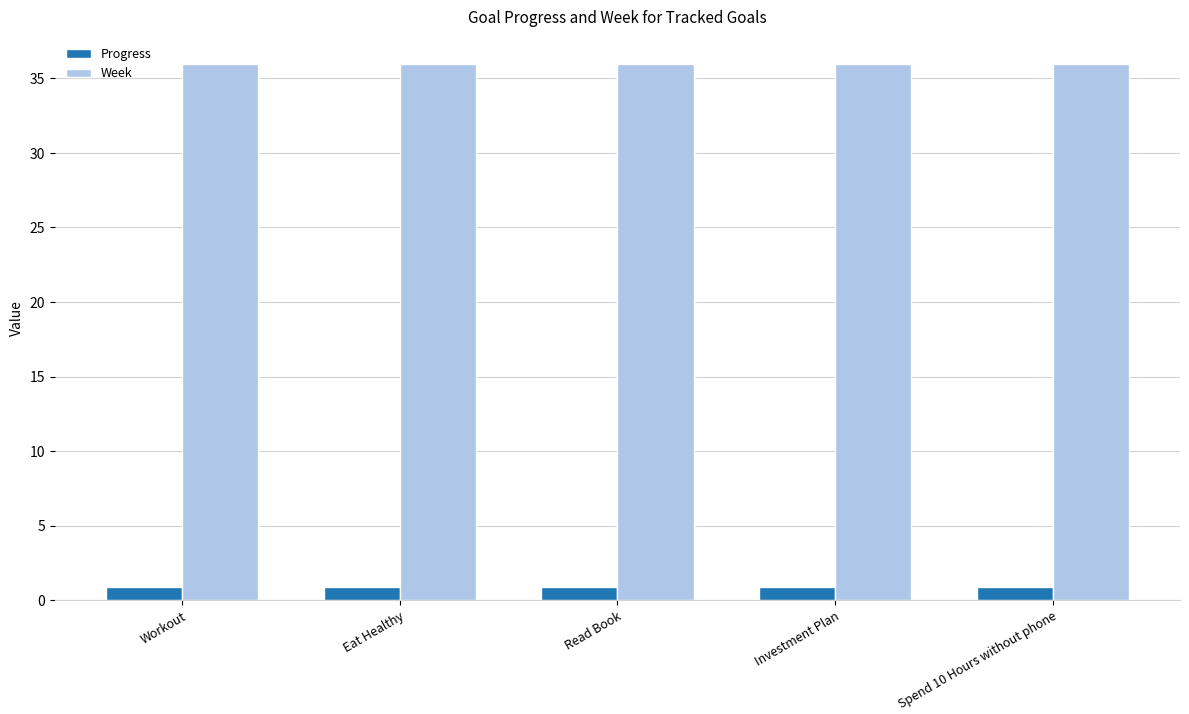

Reading left to right, what are all the values shown in this chart?

Progress: Workout=0.9	Eat Healthy=0.9	Read Book=0.9	Investment Plan=0.9	Spend 10 Hours without phone=0.9
Week: Workout=36.0	Eat Healthy=36.0	Read Book=36.0	Investment Plan=36.0	Spend 10 Hours without phone=36.0